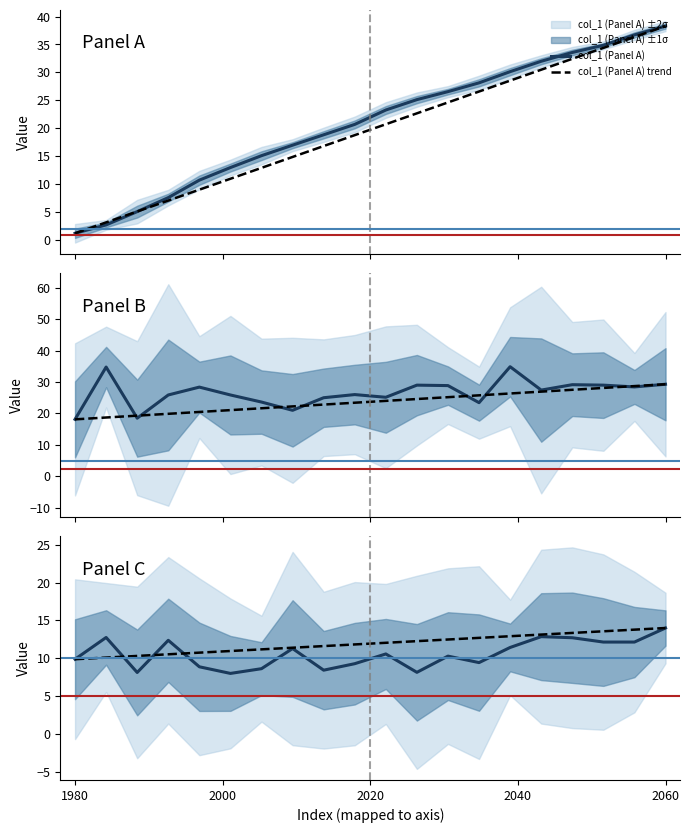

What is the difference between the maximum and minimum values in the col_3 (Panel C) series?

6.0